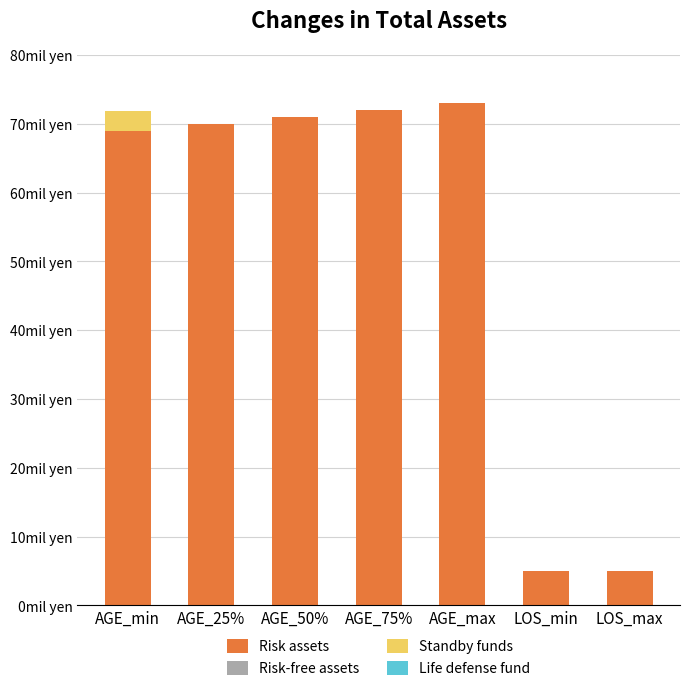

Does the chart contain stacked bars?

Yes